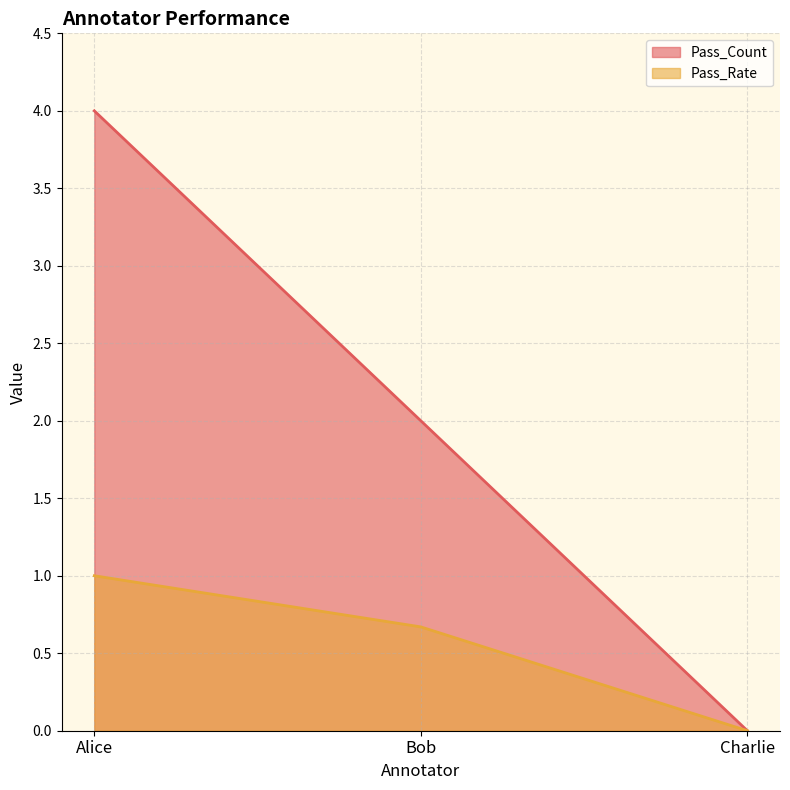

Does the chart display data point markers on the line(s)?

No